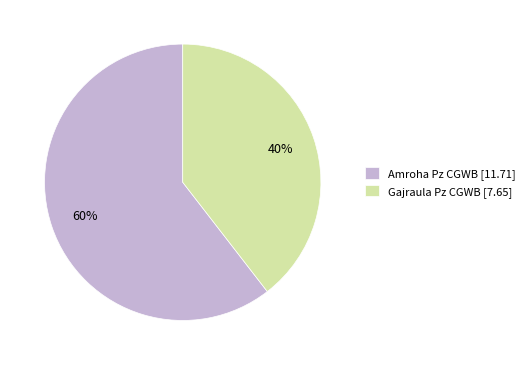

The Gajraula Pz CGWB slice represents 40% of the pie. True or false?

True